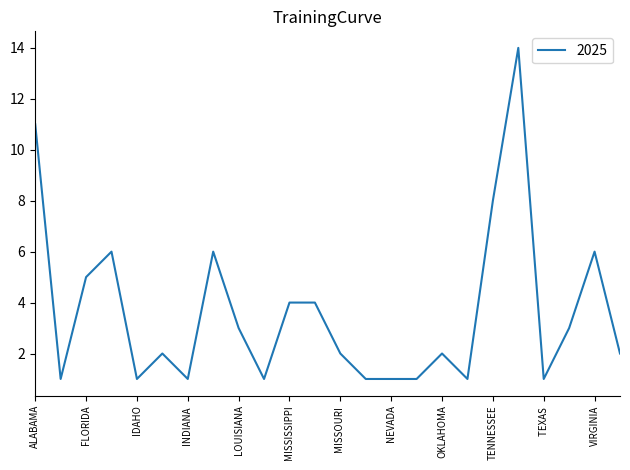

What is the greatest value displayed?

14